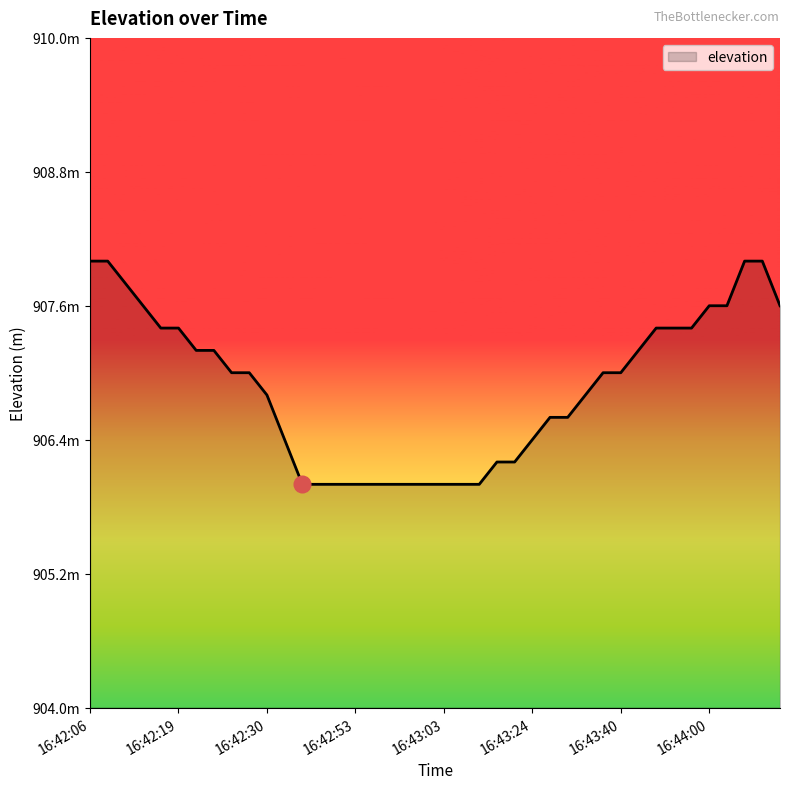

Does the chart display data point markers on the line(s)?

No